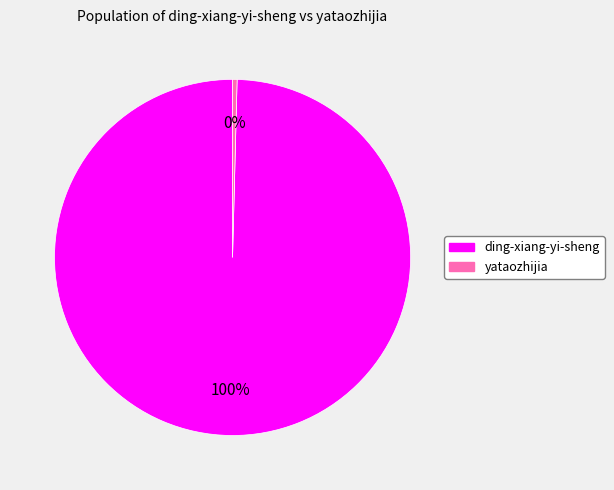

Does ding-xiang-yi-sheng account for over 50% of the chart?

Yes